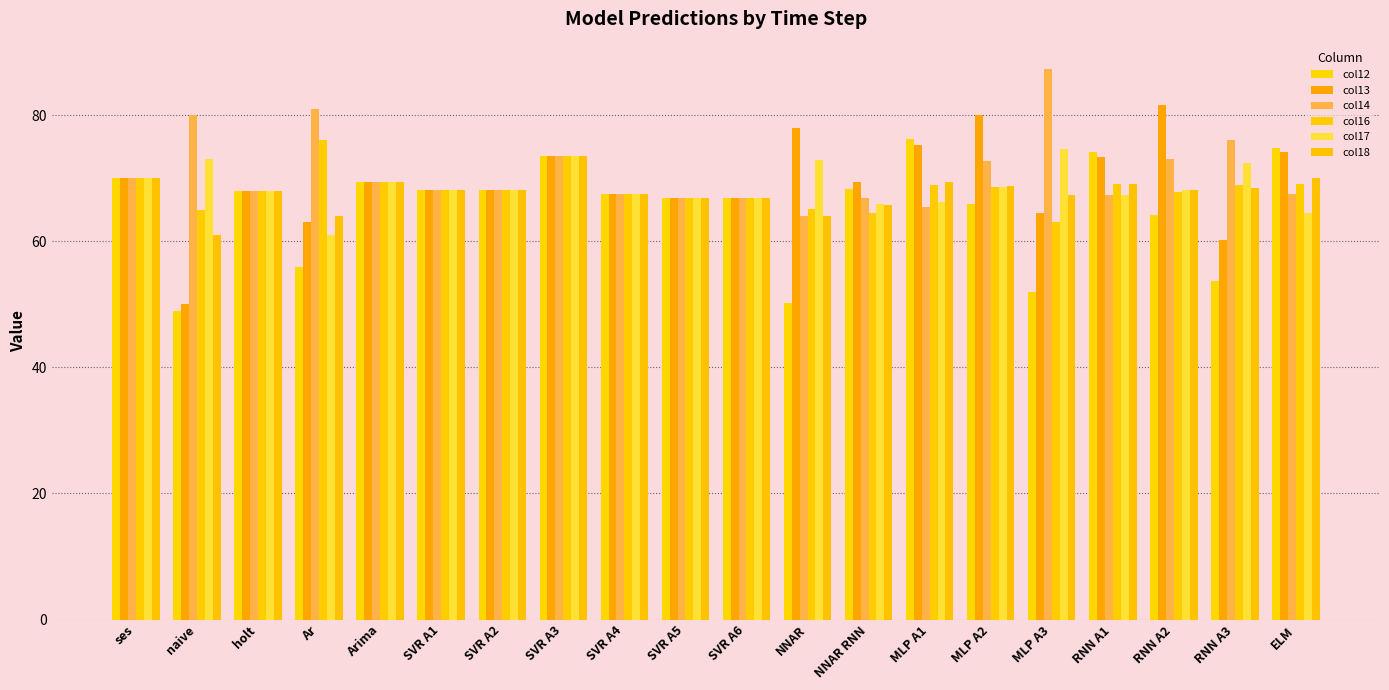

Where does the col18 series first go above 68?

ses